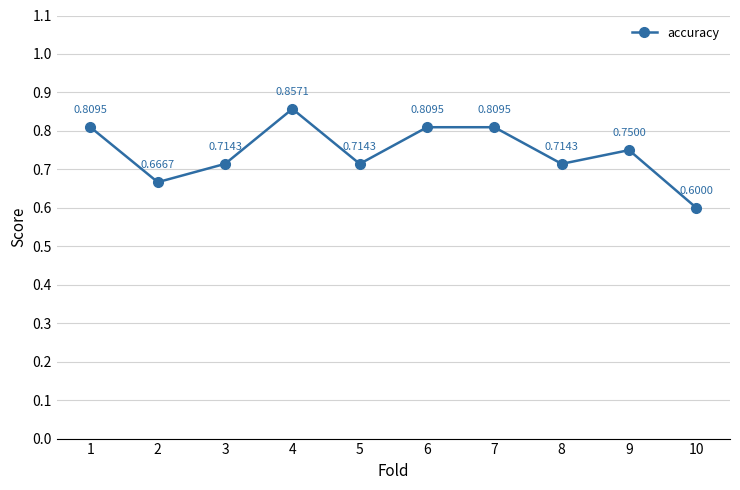

Which has a higher value, 8 or 4?

4